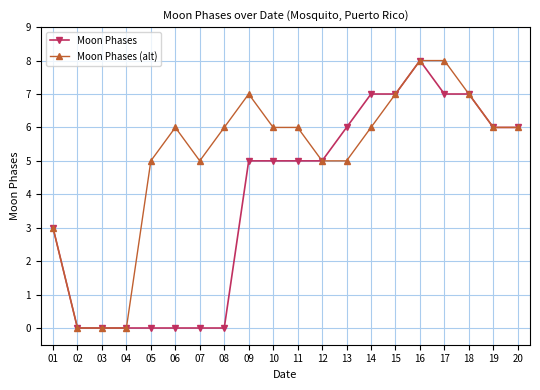

Rank the series at 13 from lowest to highest value.

Moon Phases (alt), Moon Phases